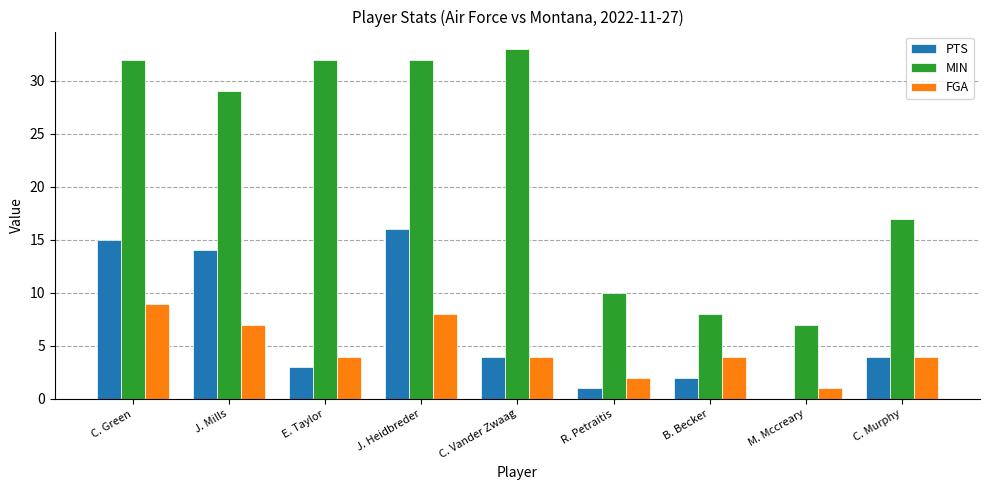

What value does the PTS series have at J. Mills, to the nearest 10?

10